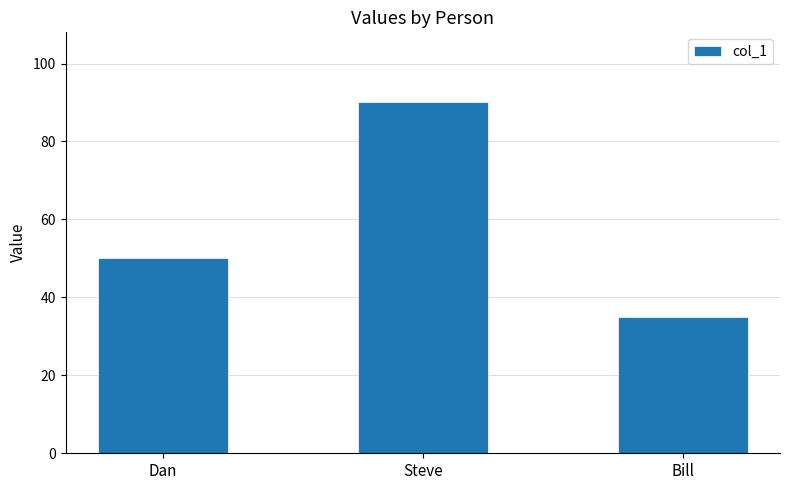

Reading right to left, extract all data points from this chart.

Bill=35	Steve=90	Dan=50